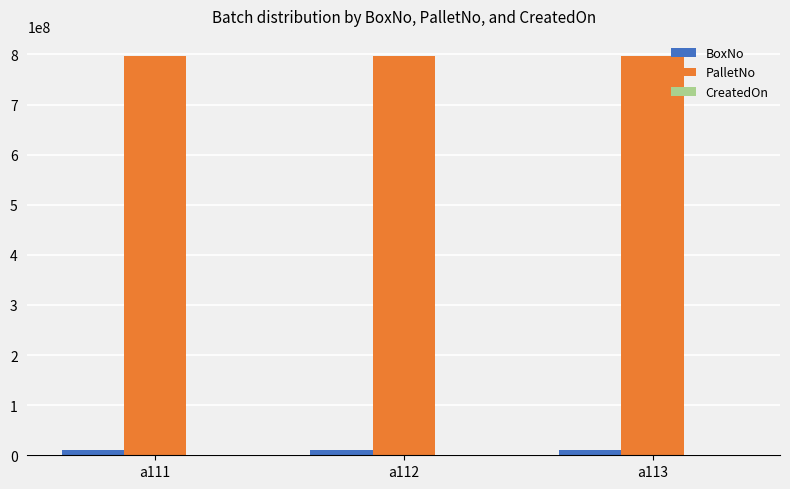

What is the sum of the BoxNo values at a112 and a111?

19534380